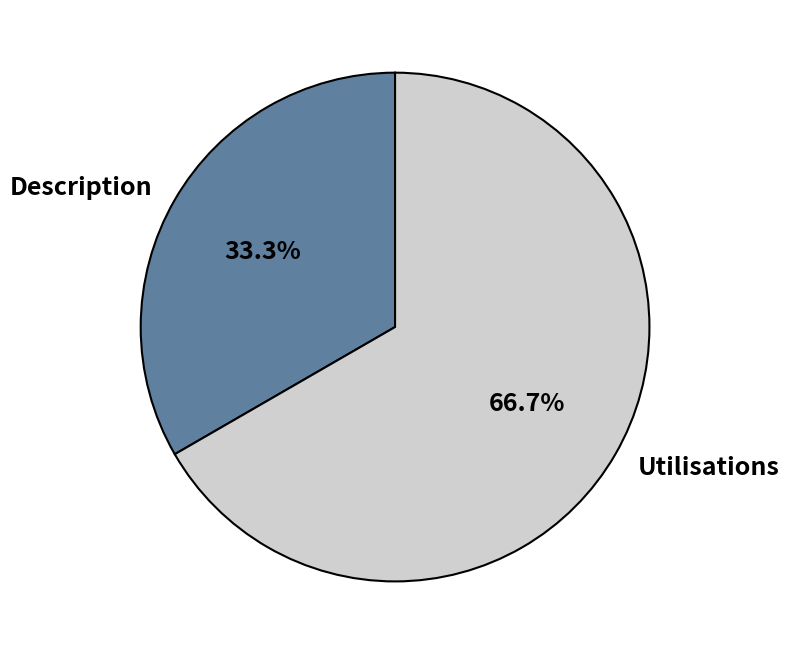

Which slice represents more than half of the pie?

Utilisations